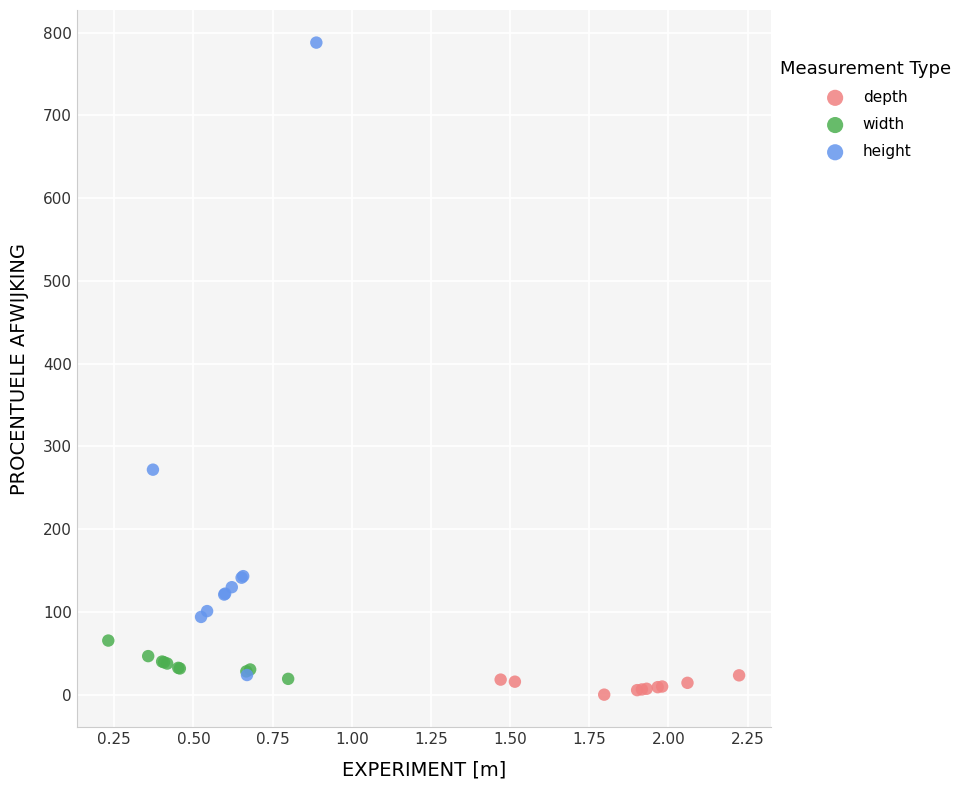

Which series has the widest spread of Y values?

height